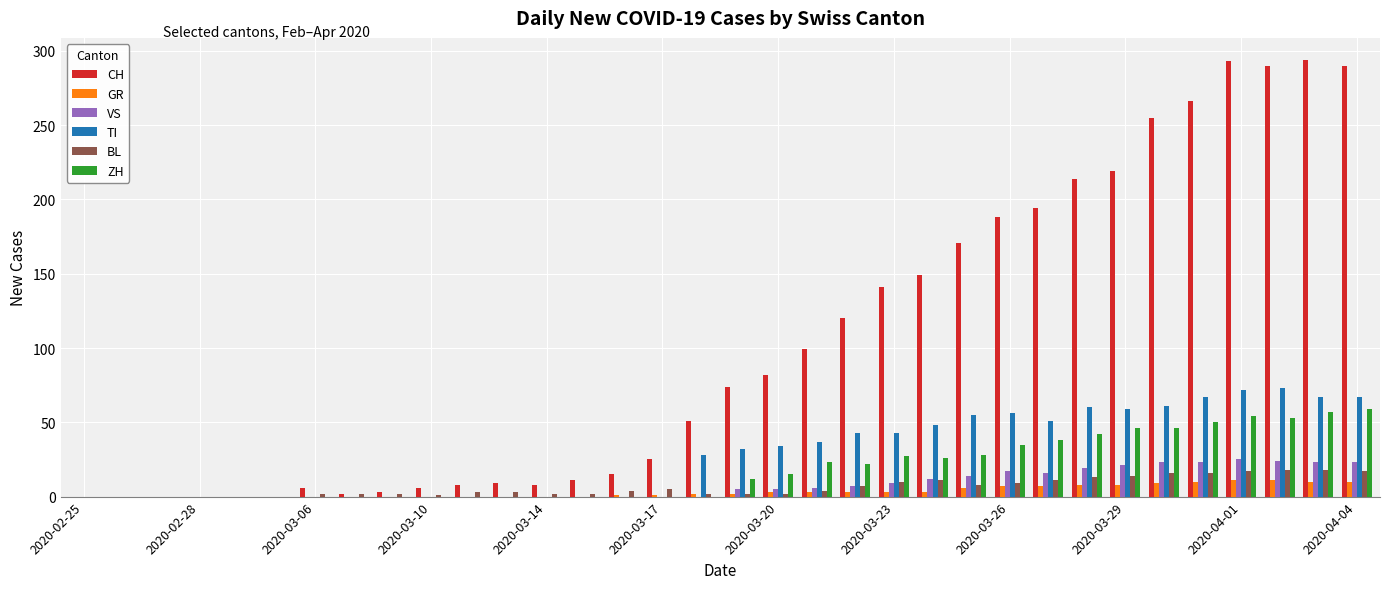

What is the sum of all VS values?

272